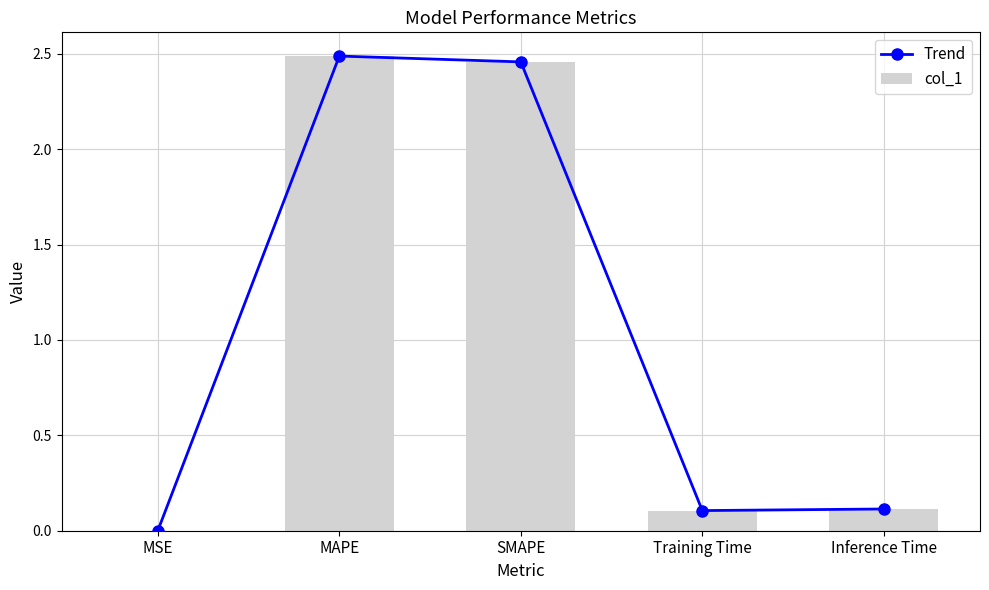

What is the difference between the Trend values at Inference Time and MAPE?

2.4